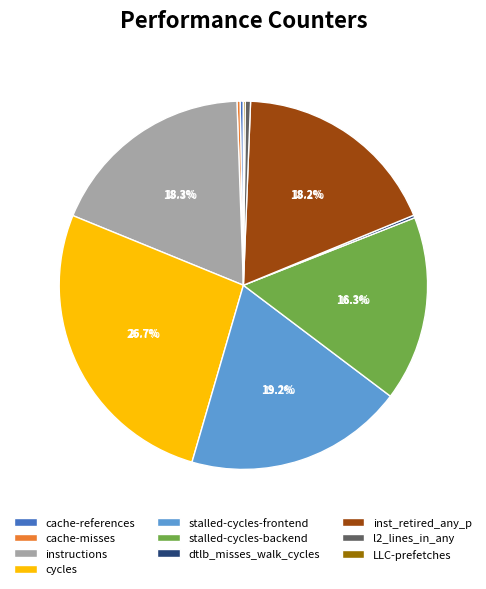

What percentage is the inst_retired_any_p slice, to the nearest percent?

18%